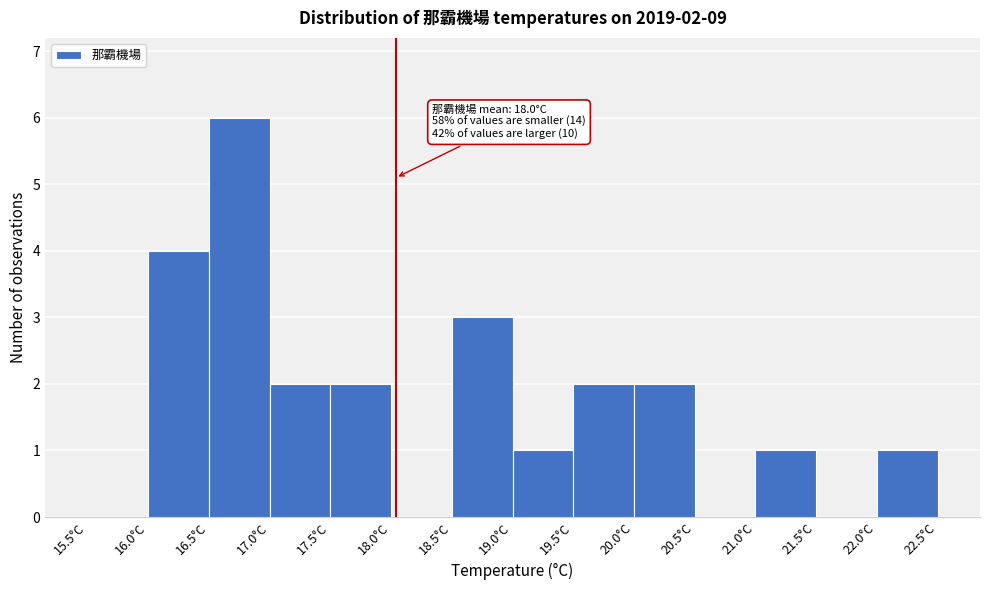

Over which range of the x-axis is the bar tallest?

16.5 to 17.0